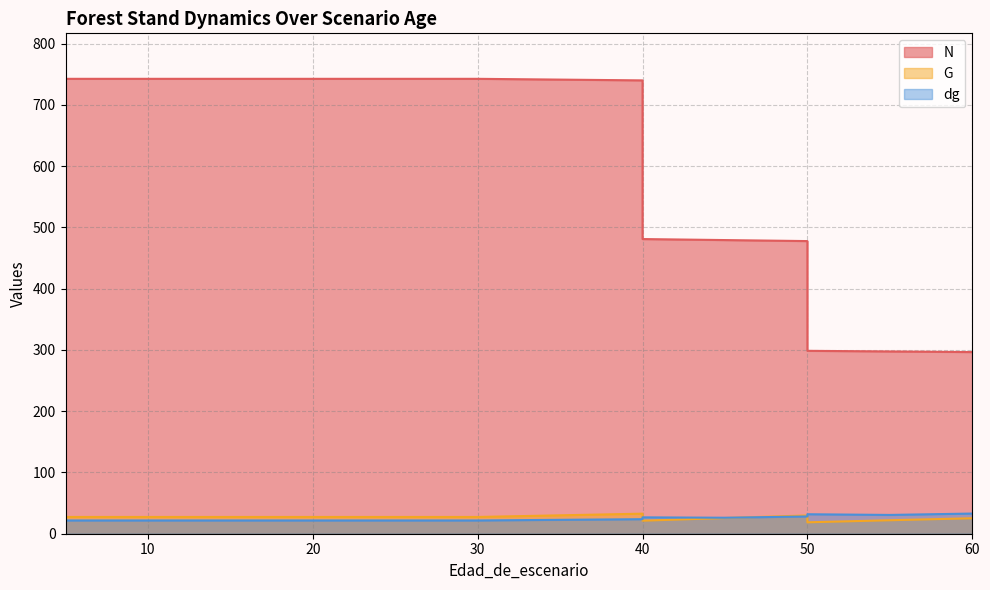

Reading left to right, list all the values displayed in this chart.

N: 5=742.7	10=742.7	15=742.7	20=742.7	20=742.7	25=742.7	30=742.7	30=742.7	40=740.2	40=481.1	45=479.4	50=477.8	50=298.6	55=297.6	60=296.6
G: 5=27.4	10=27.4	15=27.4	20=27.4	20=27.4	25=27.4	30=27.4	30=27.4	40=32.7	40=21.3	45=25.7	50=29.8	50=18.6	55=22.0	60=25.2
dg: 5=21.6	10=21.6	15=21.6	20=21.6	20=21.6	25=21.6	30=21.6	30=21.6	40=23.7	40=26.7	45=26.1	50=28.2	50=31.8	55=30.7	60=32.9